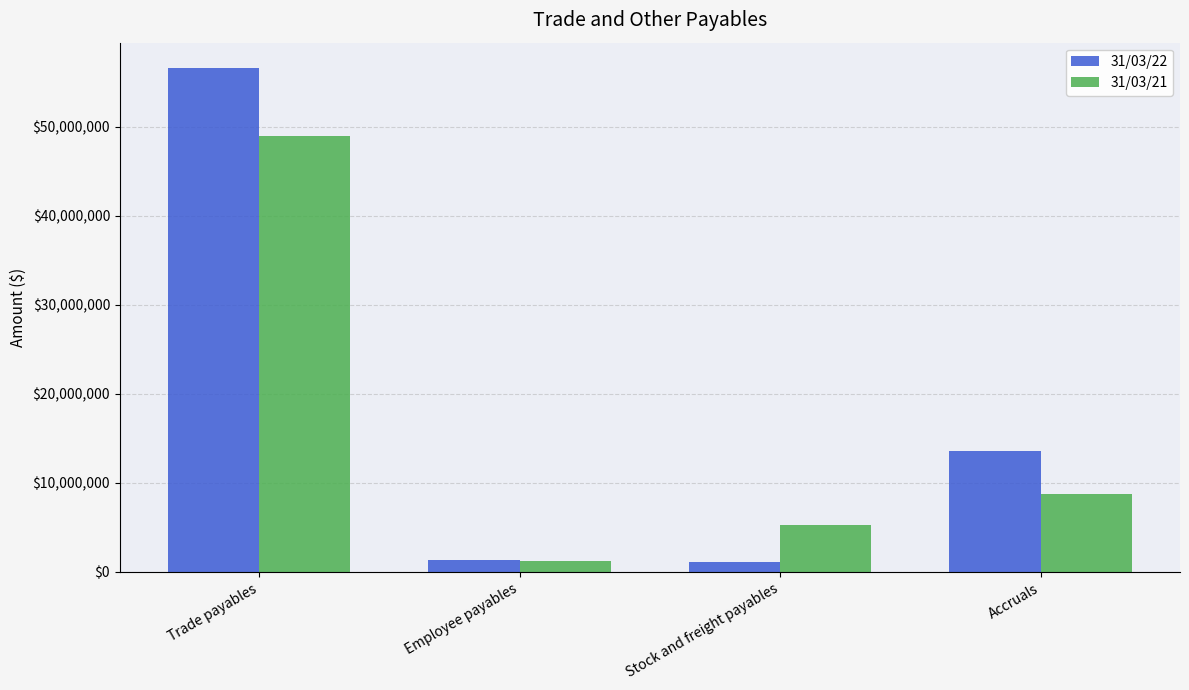

Read the 31/03/22 value at Accruals, to the nearest 50.

13621650